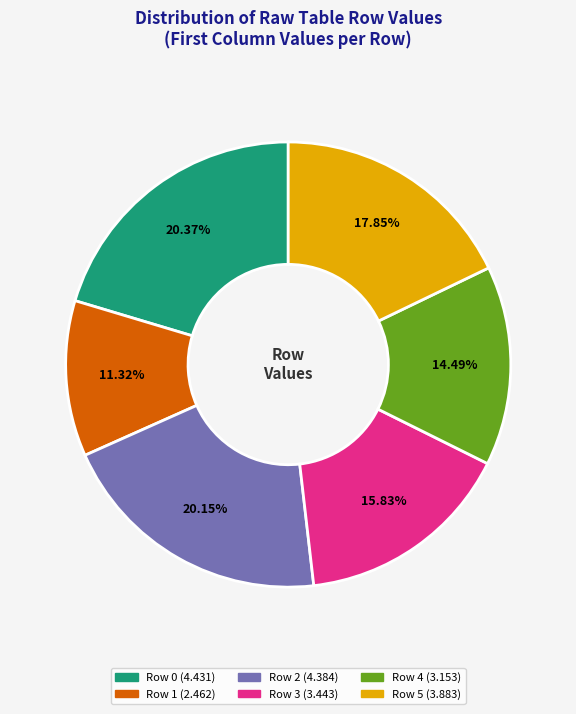

True or false: Row 5 accounts for 18% of the total.

True